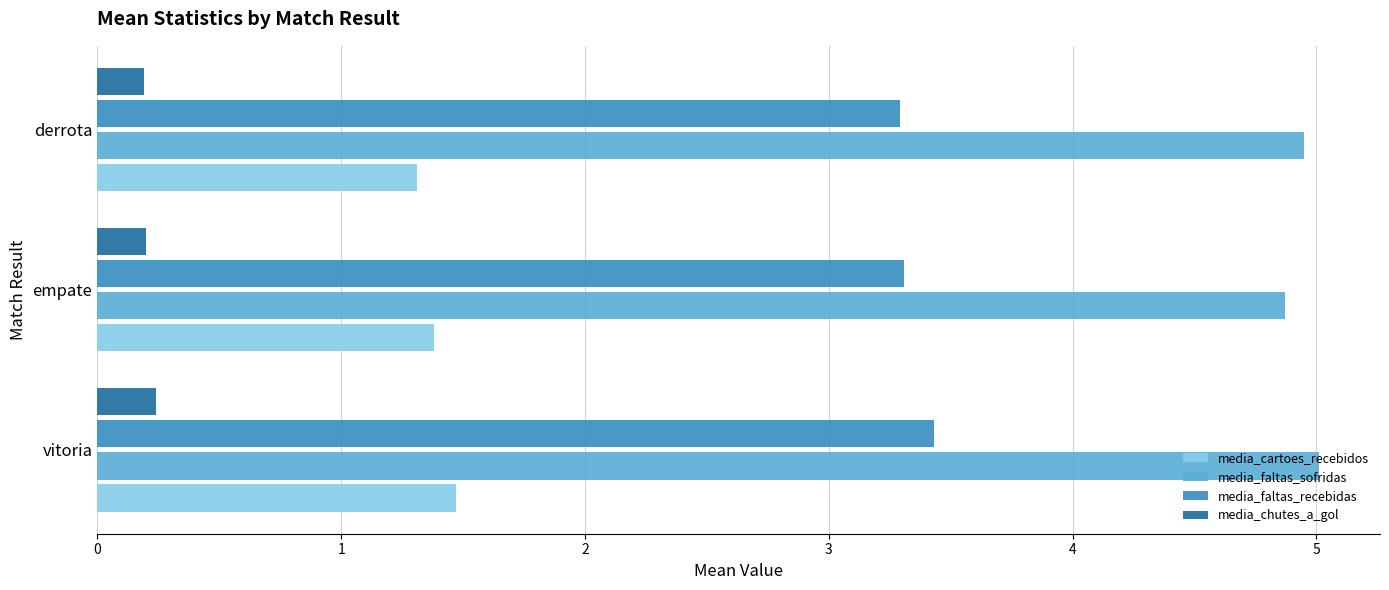

Is it true that media_chutes_a_gol equals 0.2 at empate?

True